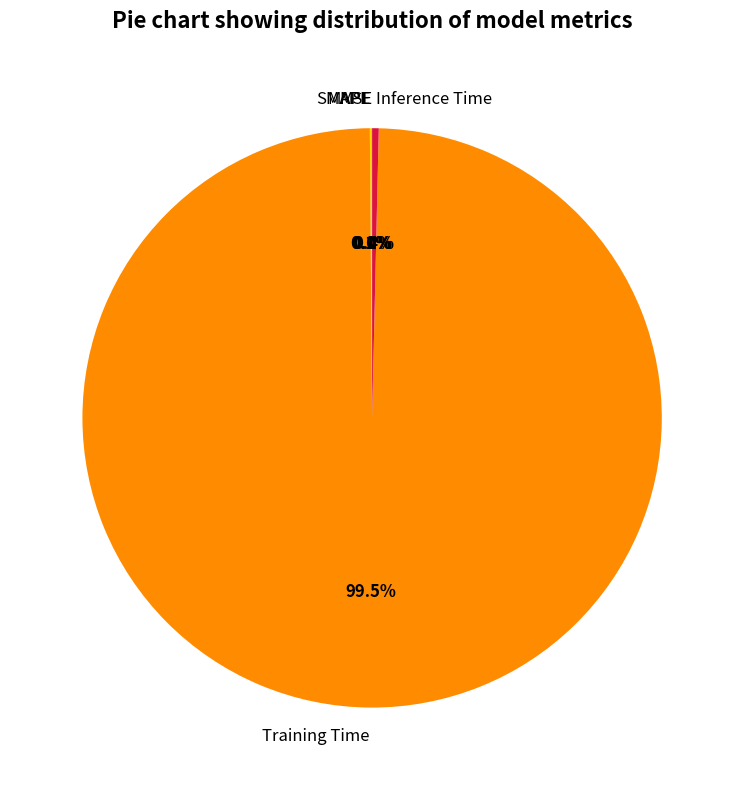

Which slice represents more than half of the pie?

Training Time